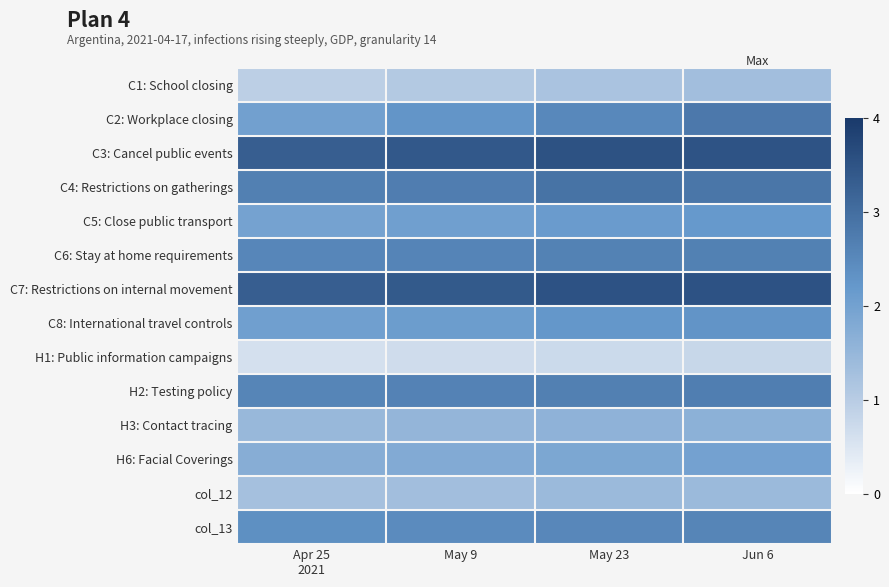

Which series has the largest total across all categories?

C3: Cancel public events